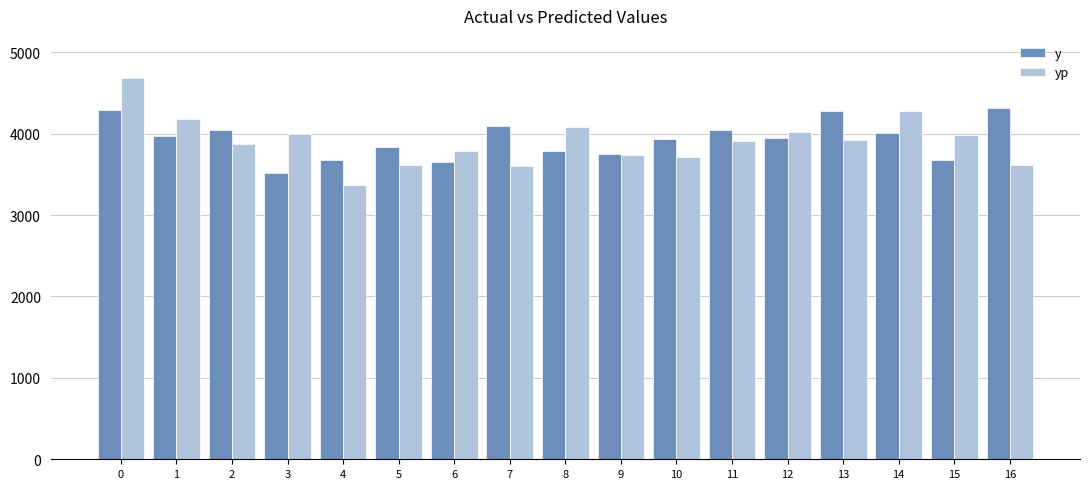

What is the total value across all series at 11?

7947.3